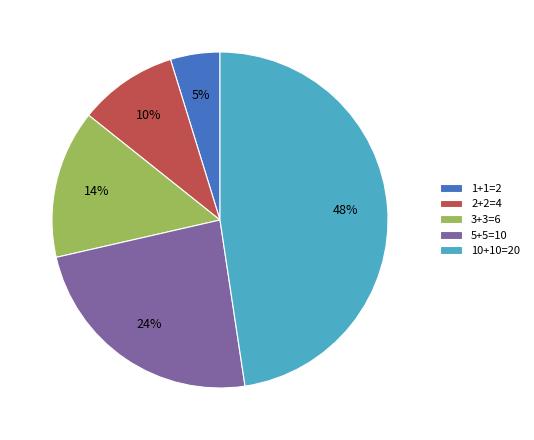

Which category has the biggest portion of the pie?

10+10=20